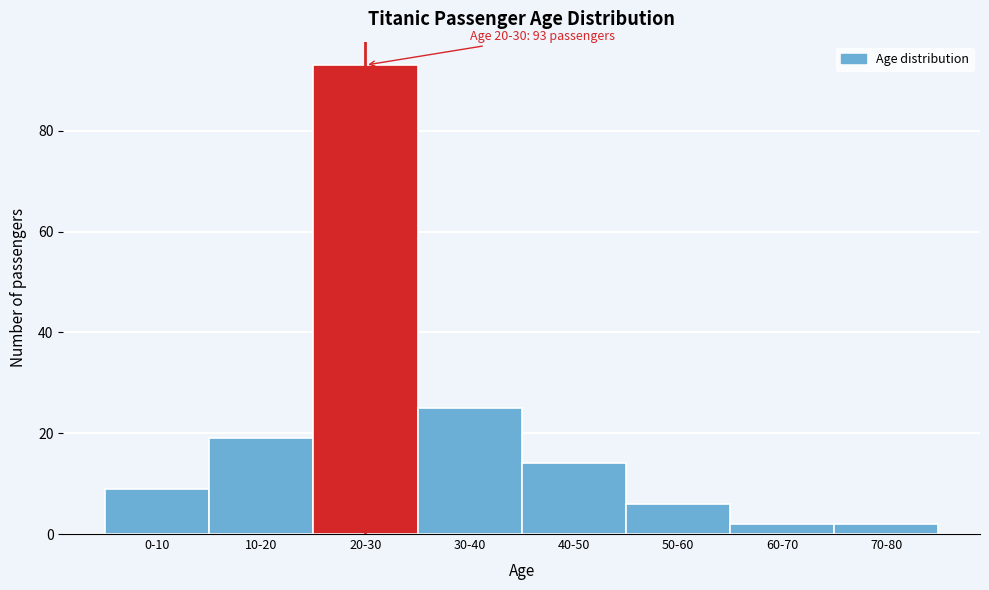

Reading left to right, extract all data points from this chart.

9	19	93	25	14	6	2	2